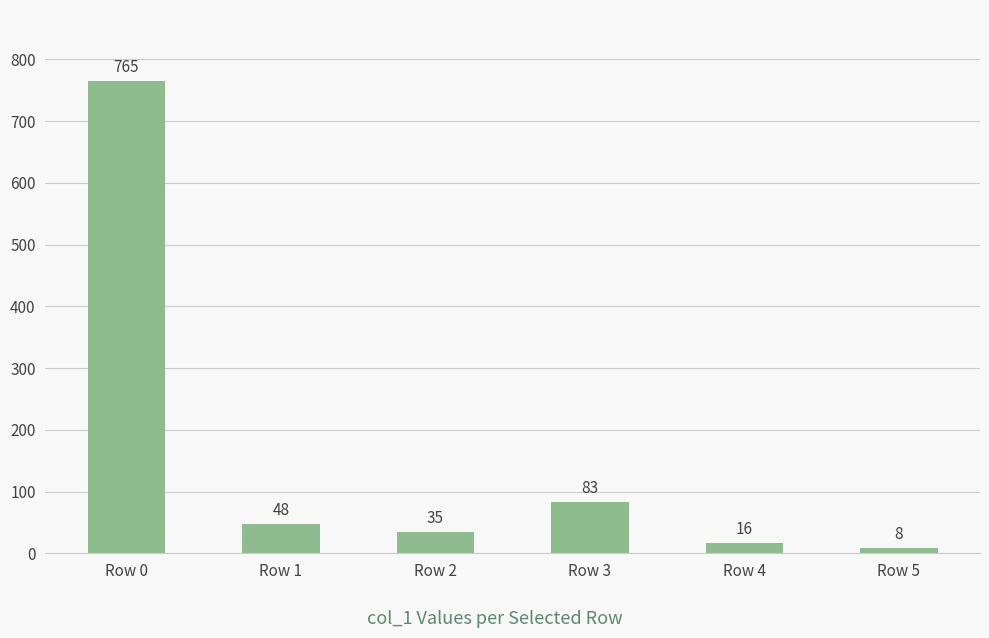

How many bars are there in total?

6